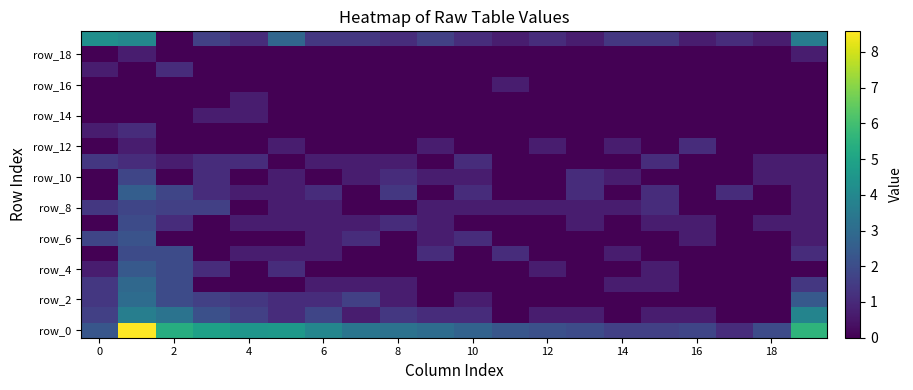

How many distinct data groups are displayed?

20